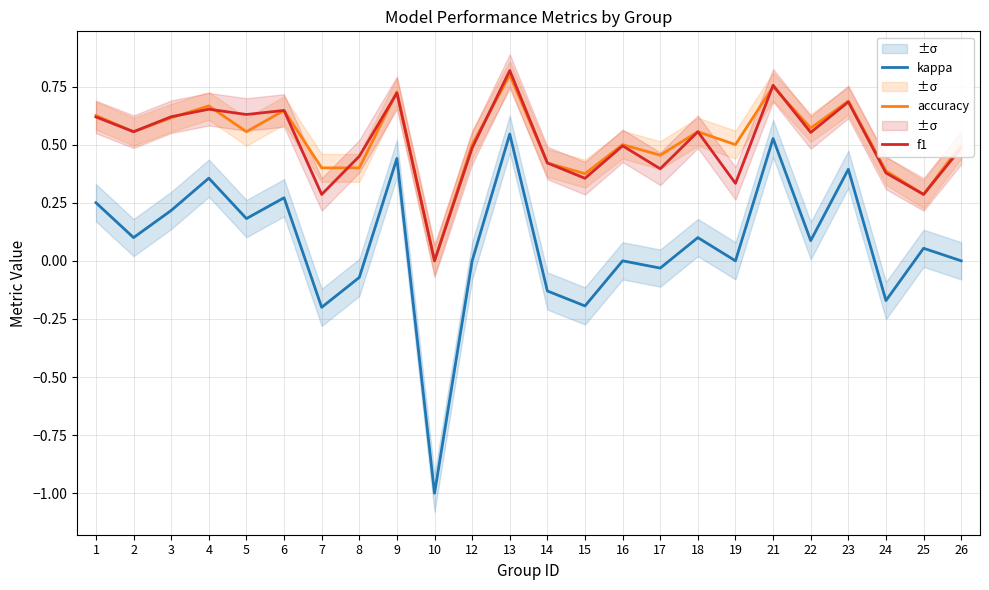

Where is the first local maximum for kappa?

4